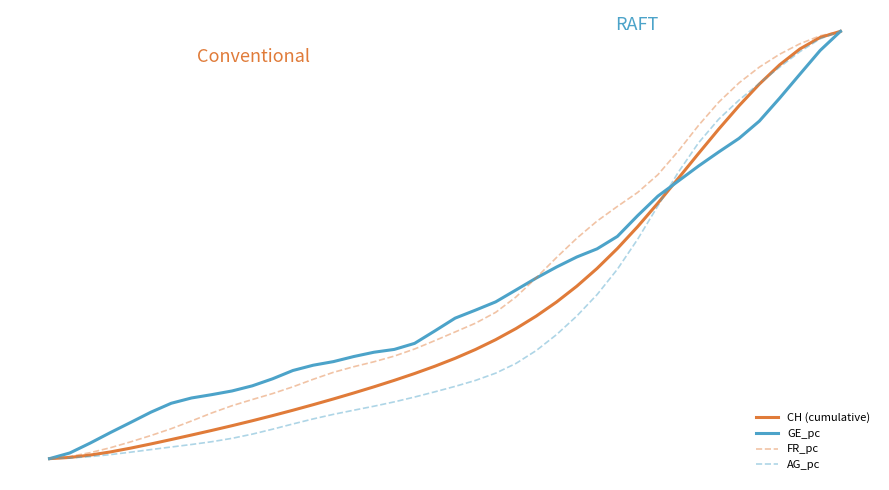

List the series in order of their peak value, highest first.

CH (cumulative), GE_pc, FR_pc, AG_pc